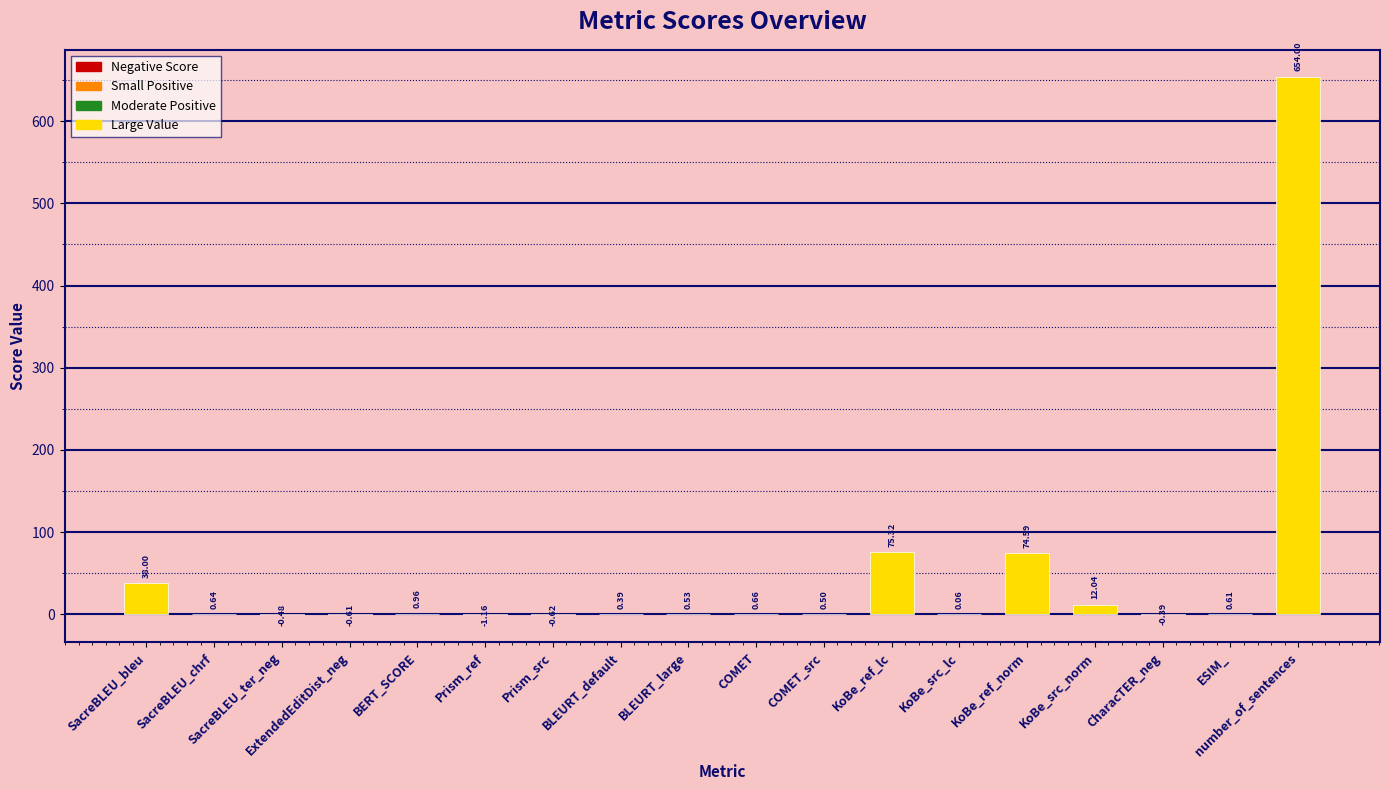

At which category does the chart reach its peak across all series?

number_of_sentences